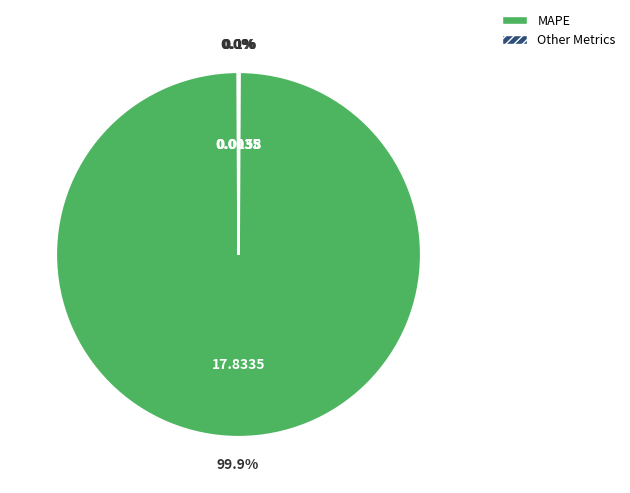

How many slices are in this pie chart?

4